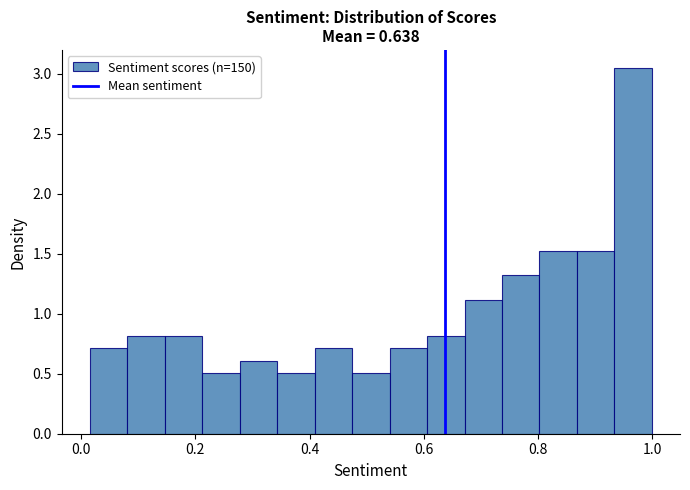

Around what value on the x-axis is the tallest bar? Give the approximate position of its centre, as read against the axis.

0.96